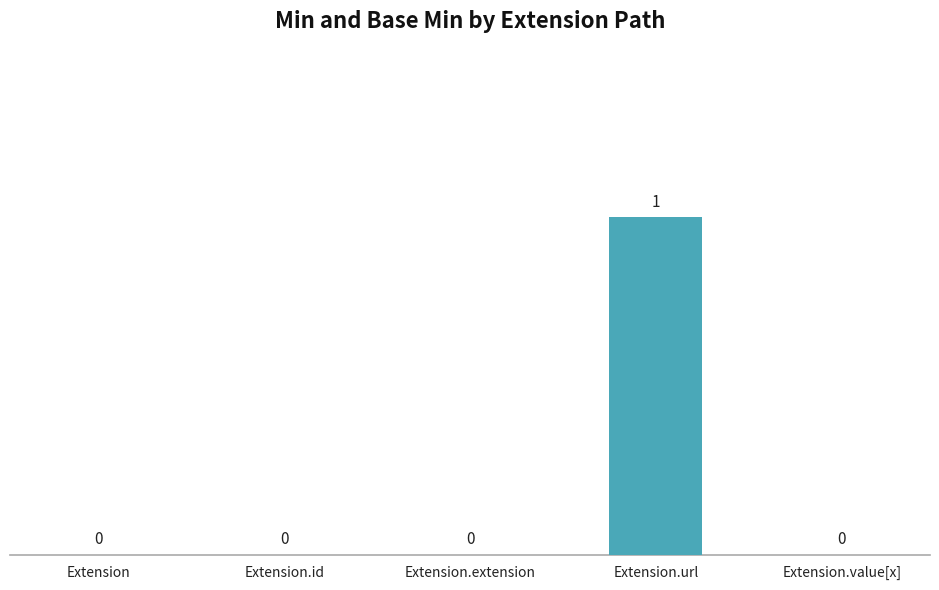

At which category does the chart reach its peak across all series?

Extension.url